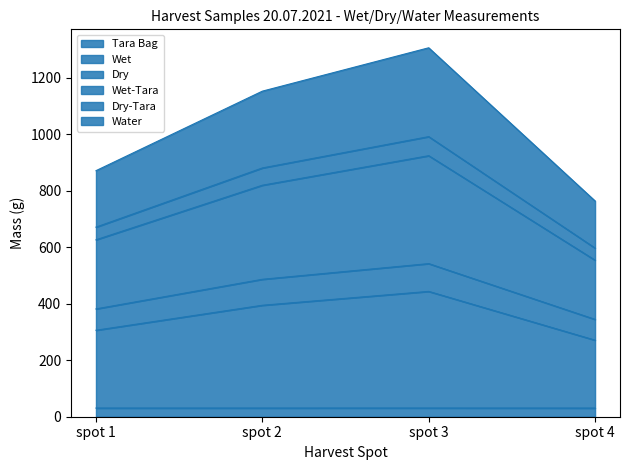

At spot 2, list the series in order from smallest to largest.

Tara Bag, Wet, Dry-Tara, Water, Dry, Wet-Tara